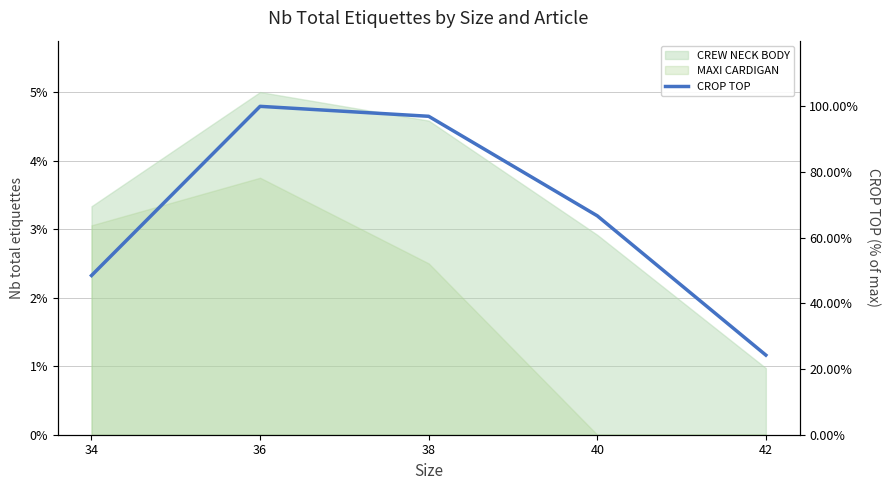

How many data points are less than 66?

2